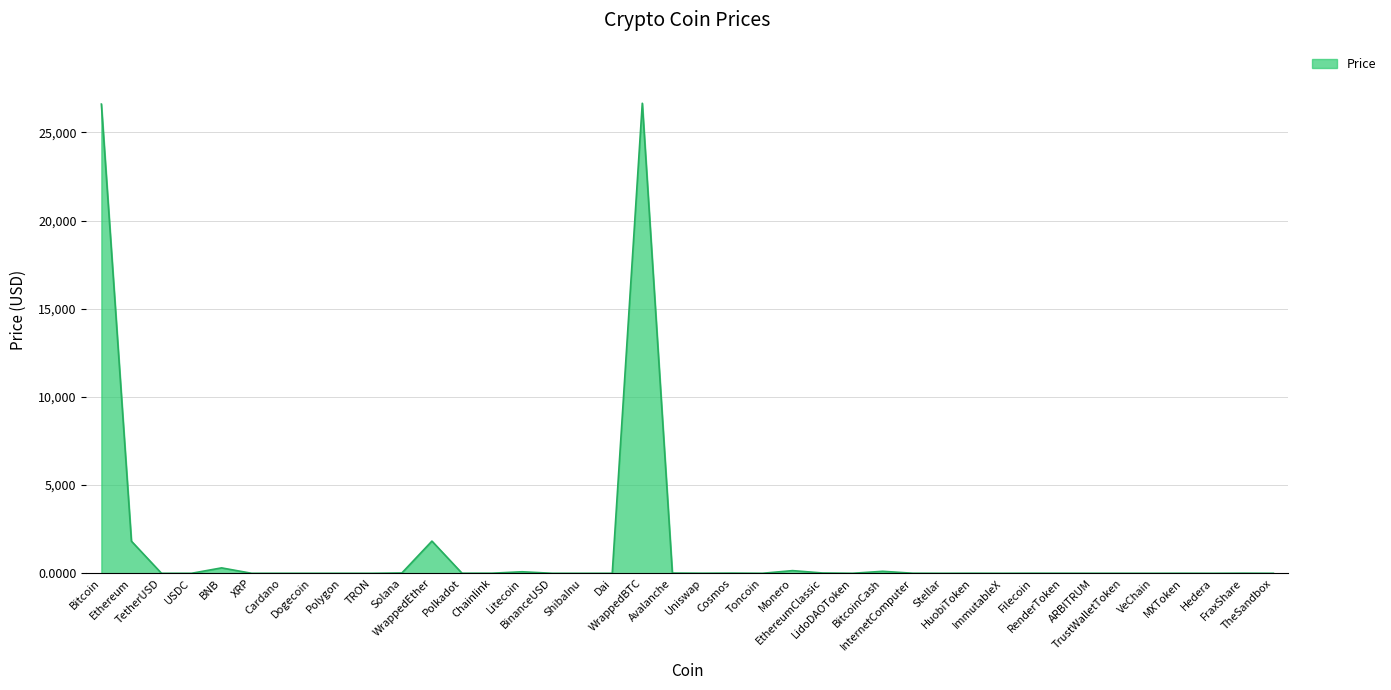

True or false: the data shows 14.2 at Avalanche.

True